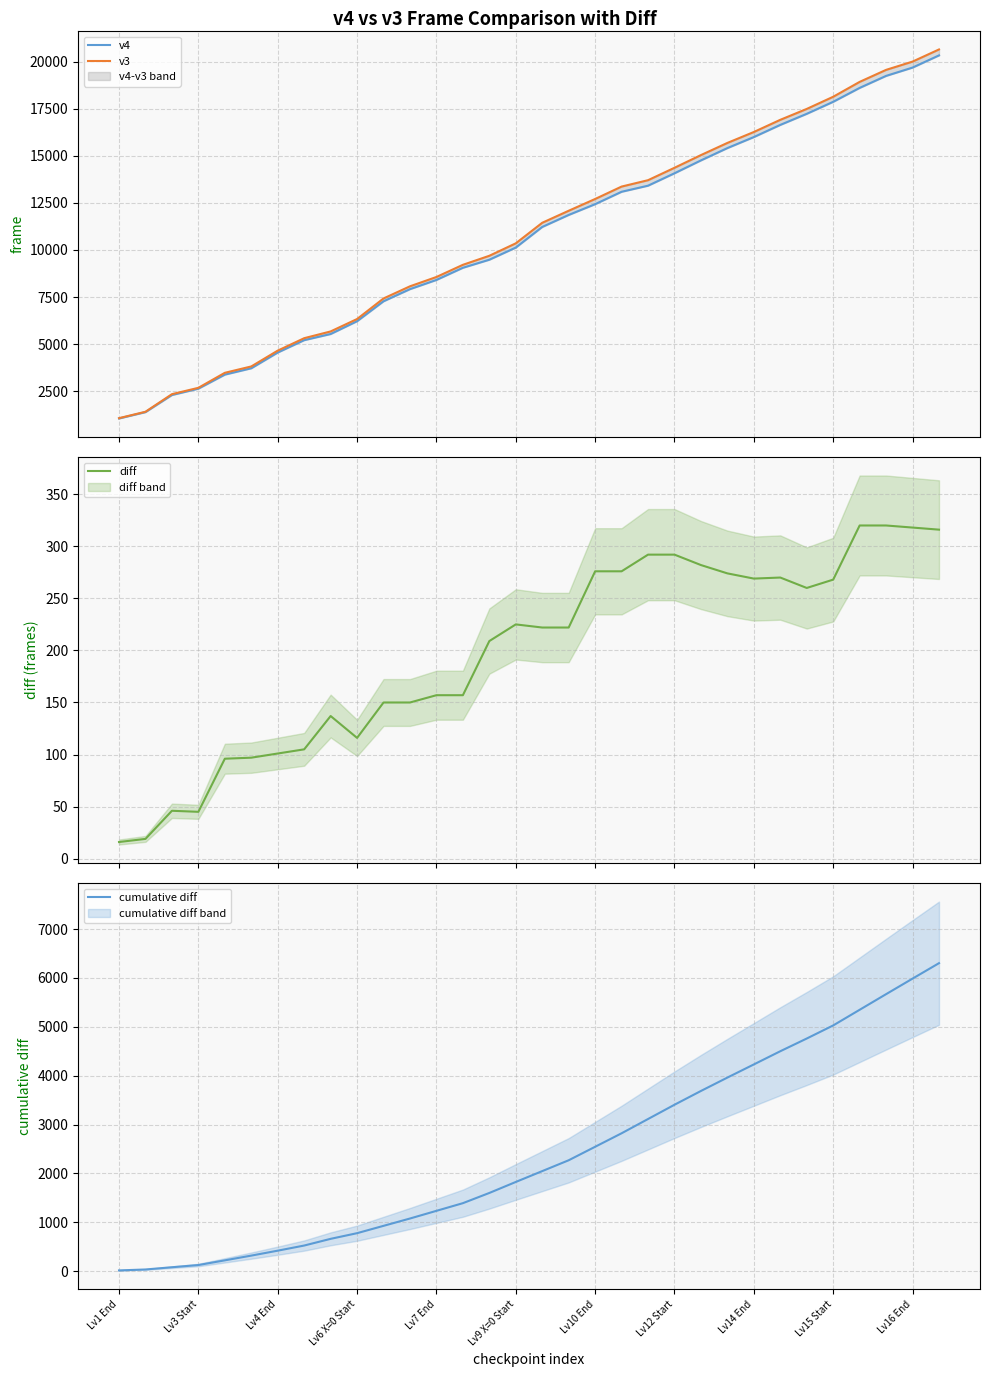

What is the difference between the maximum and minimum values in the v3 series?

19578